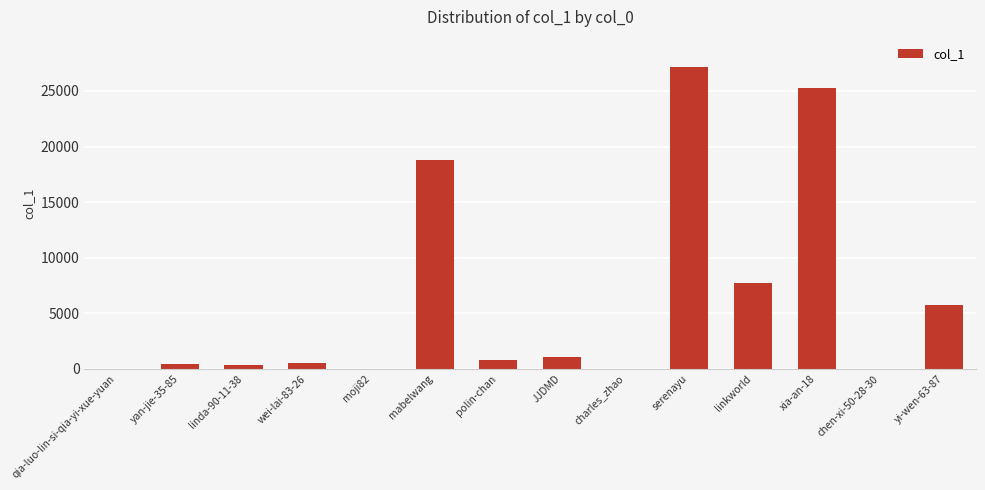

What is the sum of all values?

87947